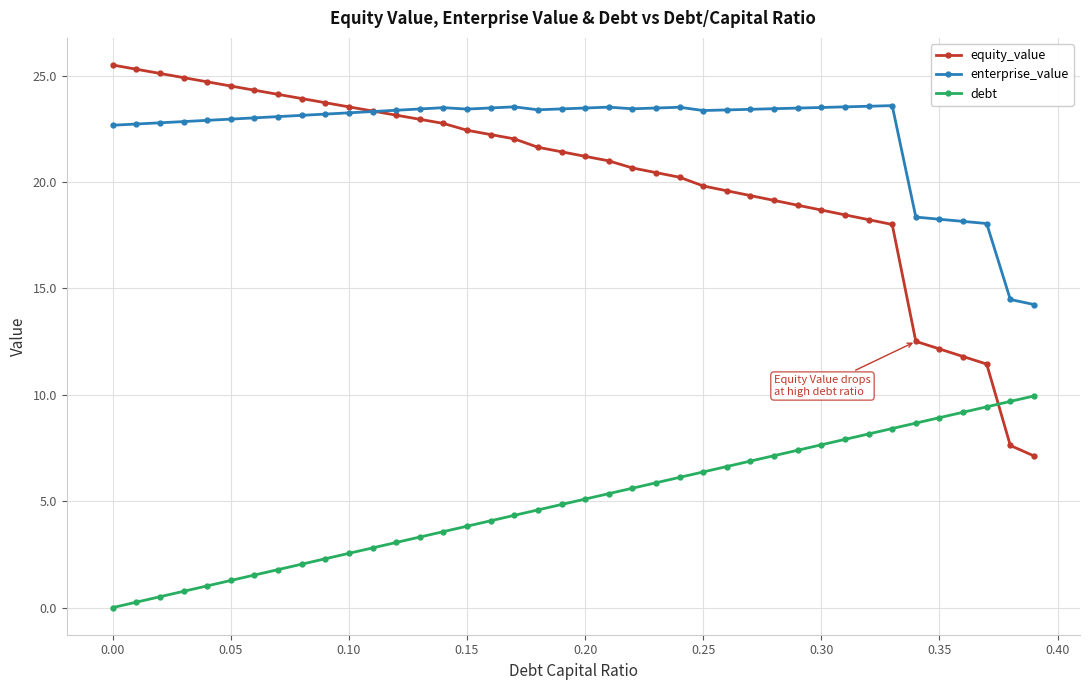

What is the difference between the maximum and second lowest values in the debt series?

9.7